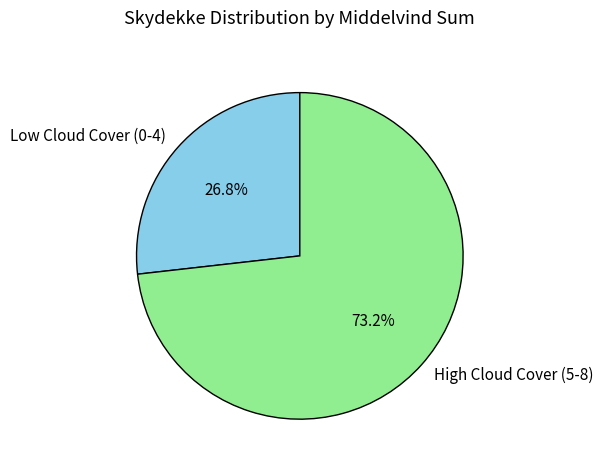

Which has a higher value, High Cloud Cover (5-8) or Low Cloud Cover (0-4)?

High Cloud Cover (5-8)